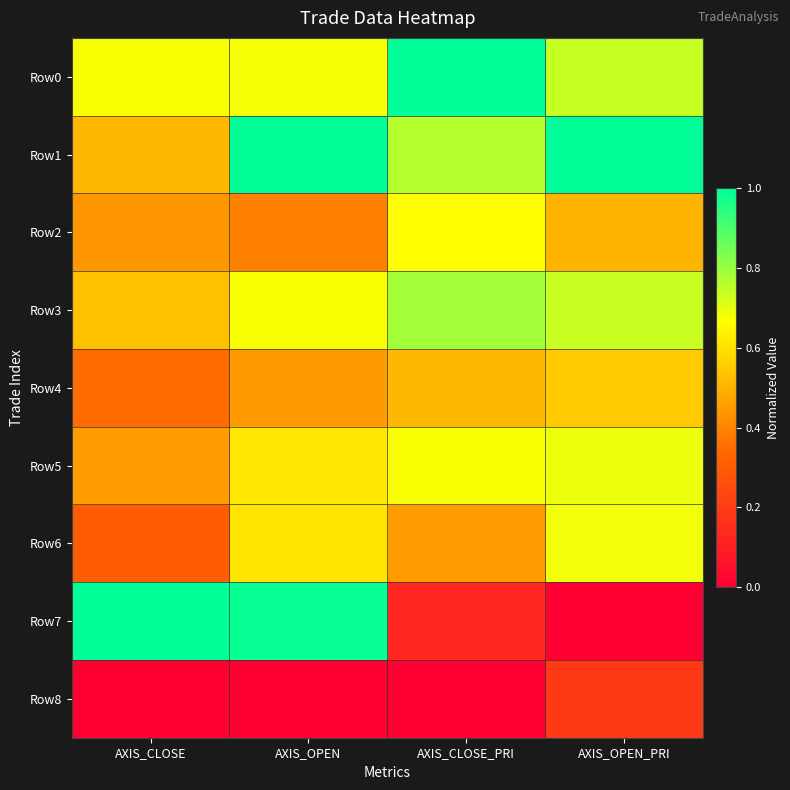

At AXIS_OPEN, list the series in order from largest to smallest.

Row1, Row7, Row0, Row3, Row5, Row6, Row4, Row2, Row8